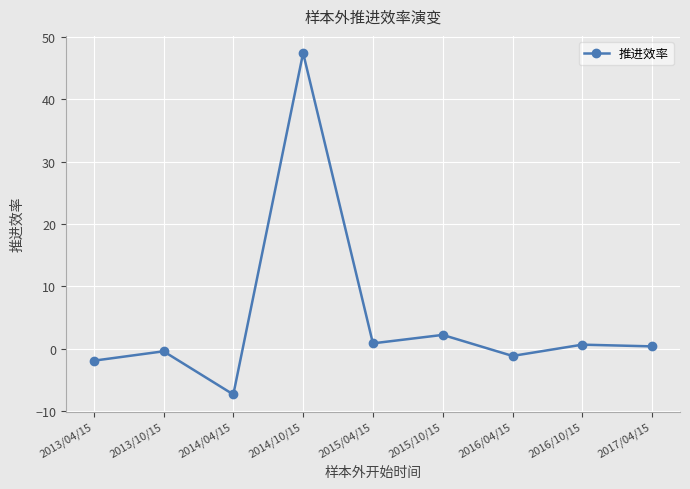

The chart shows a value of -0.4 at 2013/10/15. True or false?

True